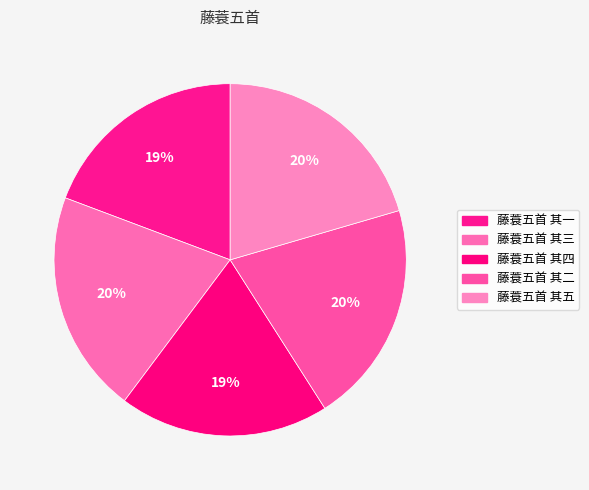

What portion of the pie excludes 藤蓑五首 其一?

80.7%